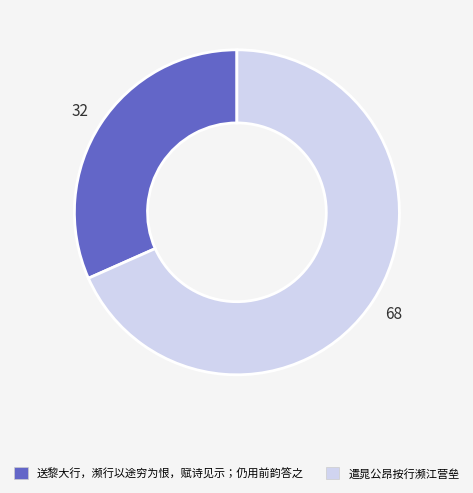

Do 遣晁公昂按行濒江营垒 and 送黎大行，濒行以途穷为恨，赋诗见示；仍用前韵答之 together represent more than half of the pie?

Yes